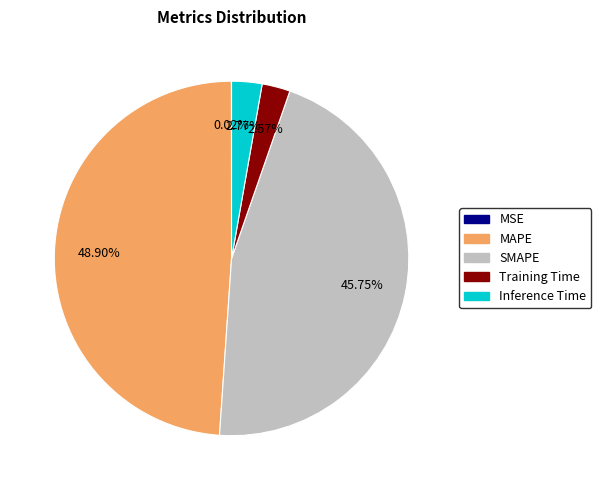

To the nearest percent, what percentage of the pie is MAPE?

49%